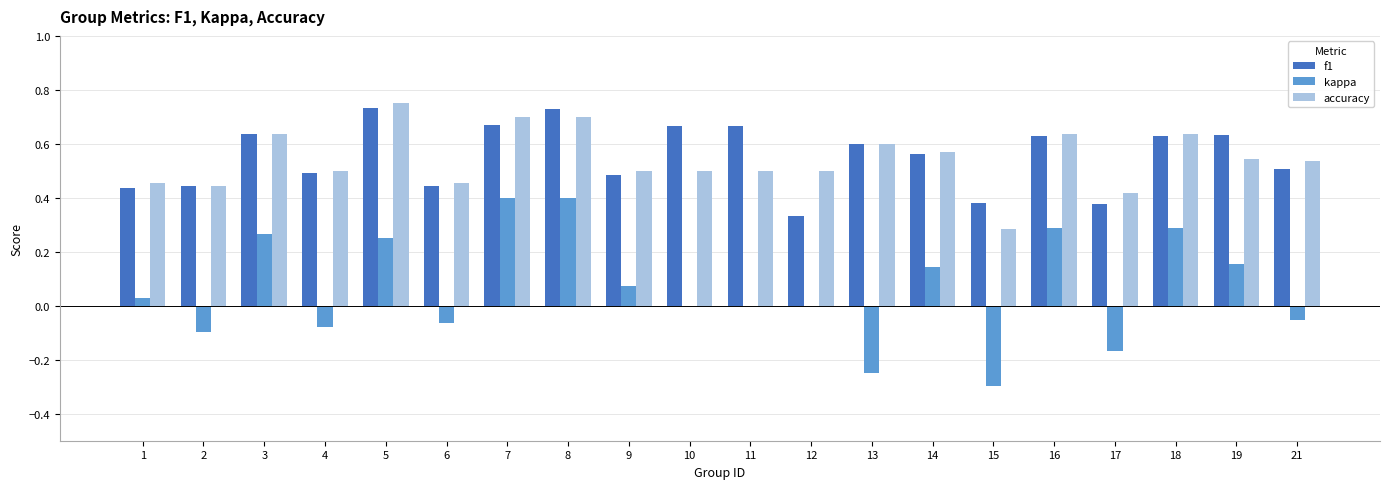

How many categories are shown in the chart?

20